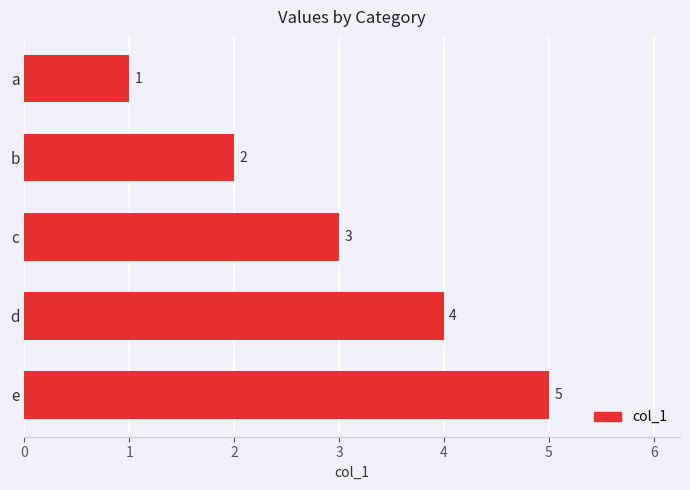

Where is the data nearest to the value 3?

c